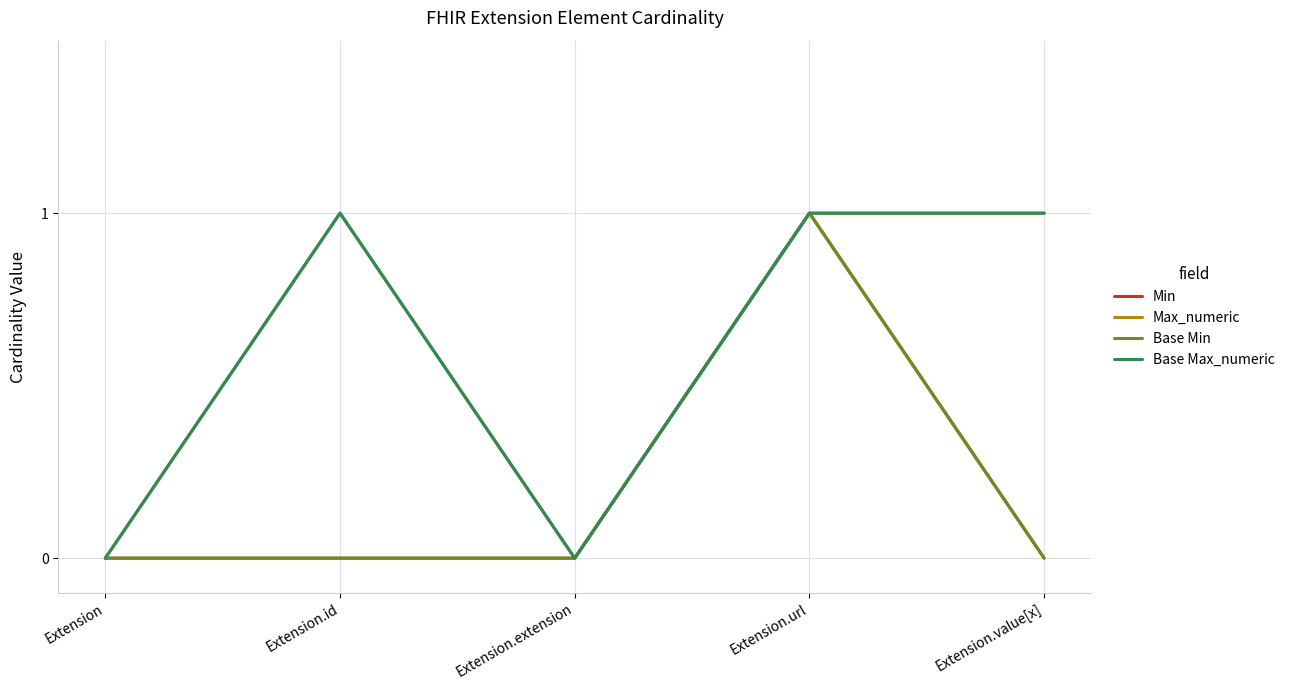

Does the chart display data point markers on the line(s)?

No